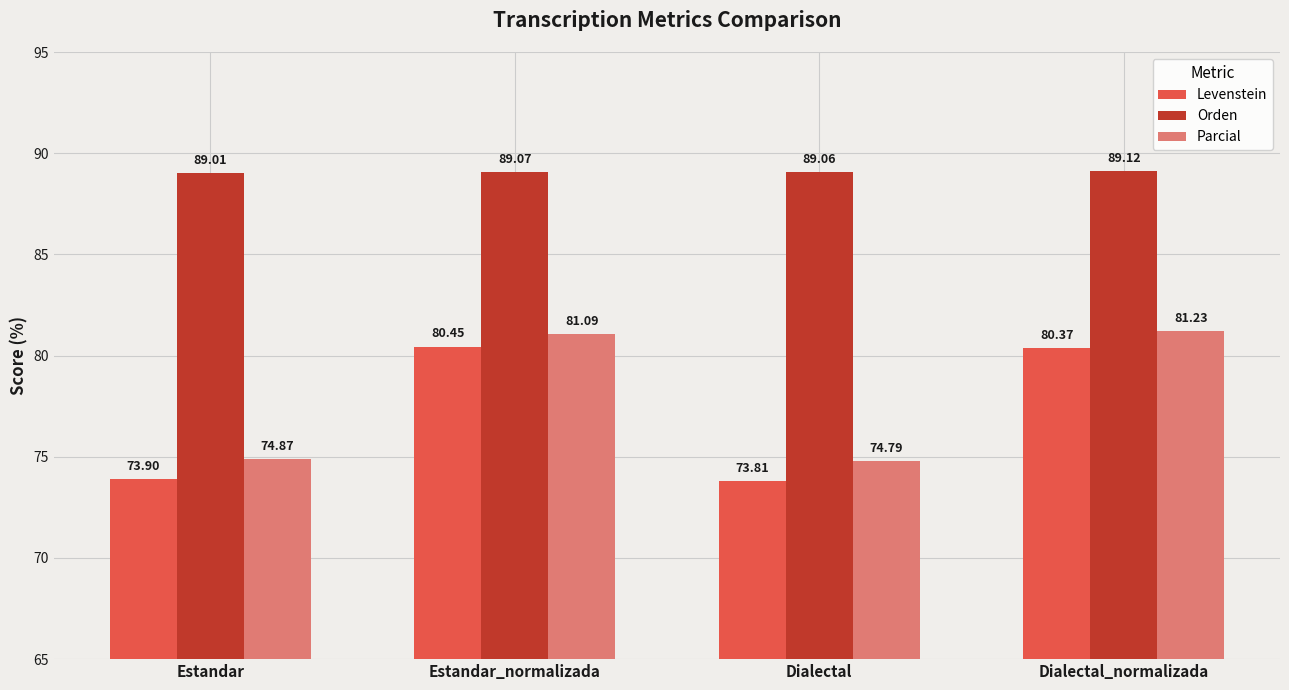

What is the sum of all Levenstein values?

308.5